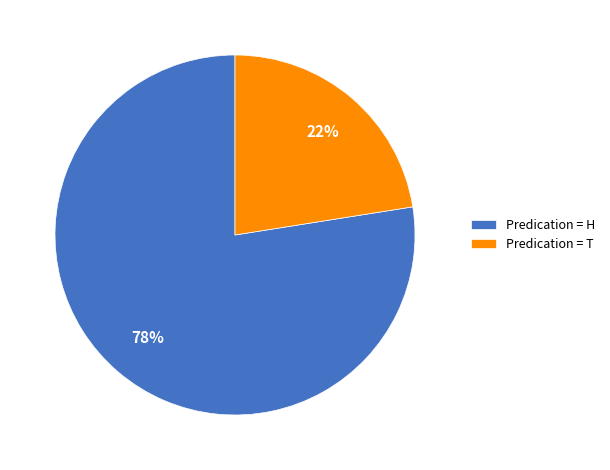

Does any single category account for the majority?

Yes